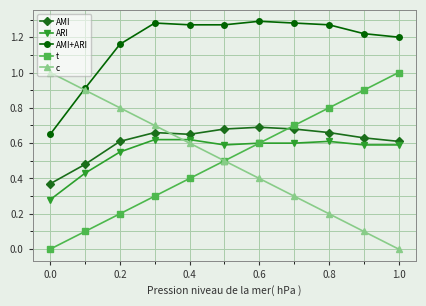

What is the maximum value for c?

1.0